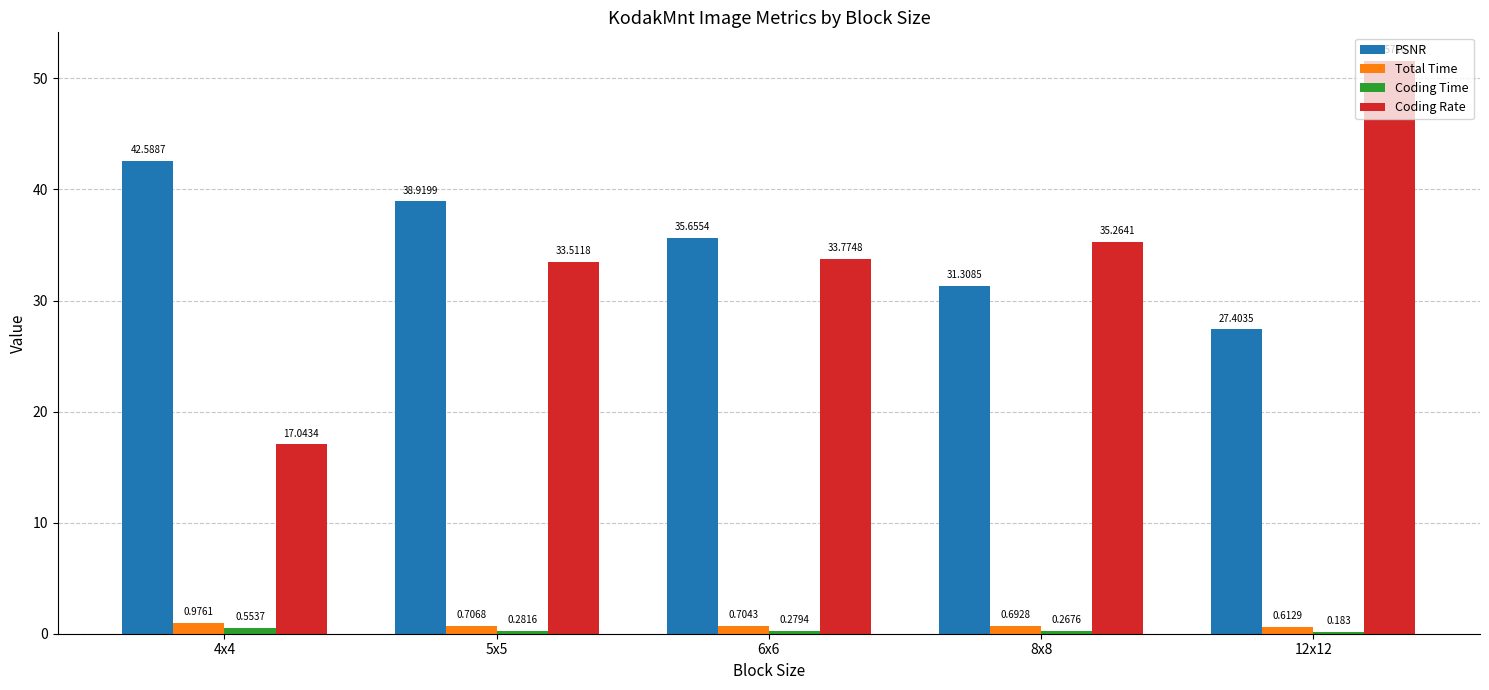

At 6x6, list the series in order from largest to smallest.

PSNR, Coding Rate, Total Time, Coding Time